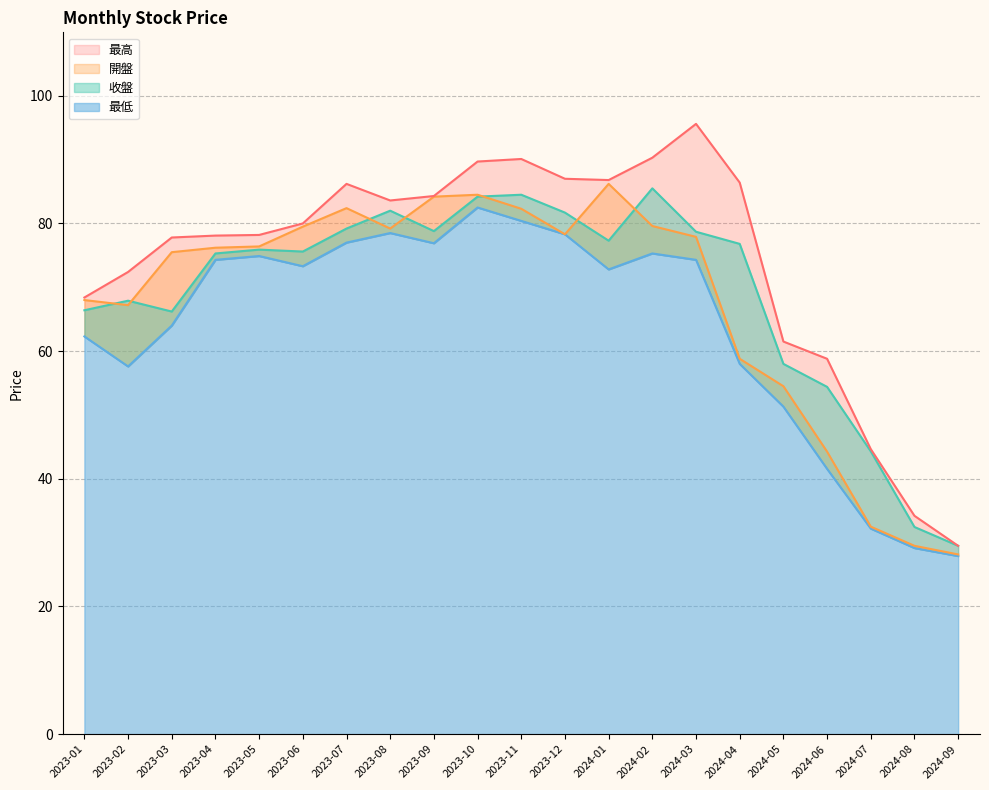

List the labels in order of 最高 value, smallest first.

2024-09, 2024-08, 2024-07, 2024-06, 2024-05, 2023-01, 2023-02, 2023-03, 2023-04, 2023-05, 2023-06, 2023-08, 2023-09, 2023-07, 2024-04, 2024-01, 2023-12, 2023-10, 2023-11, 2024-02, 2024-03